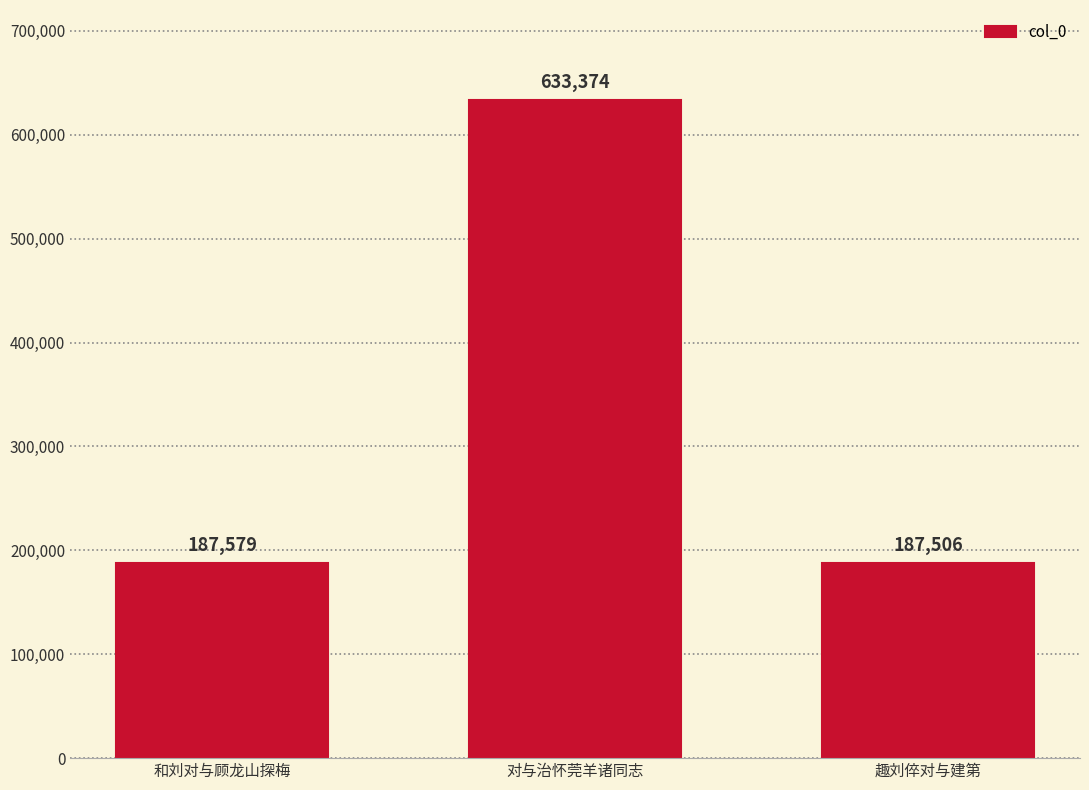

What is the difference between the maximum and second lowest values?

445795